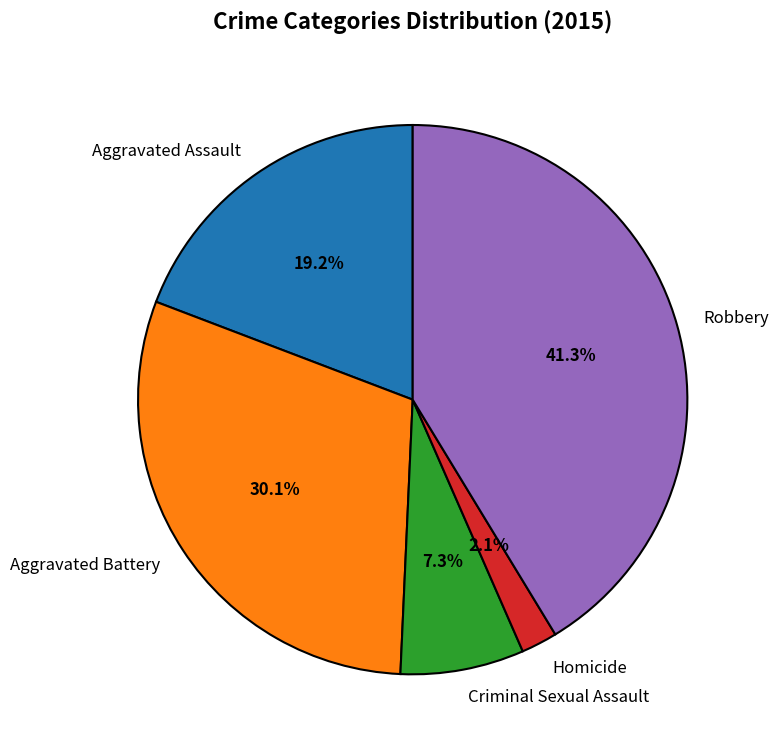

Does Aggravated Assault represent more than half of the total?

No